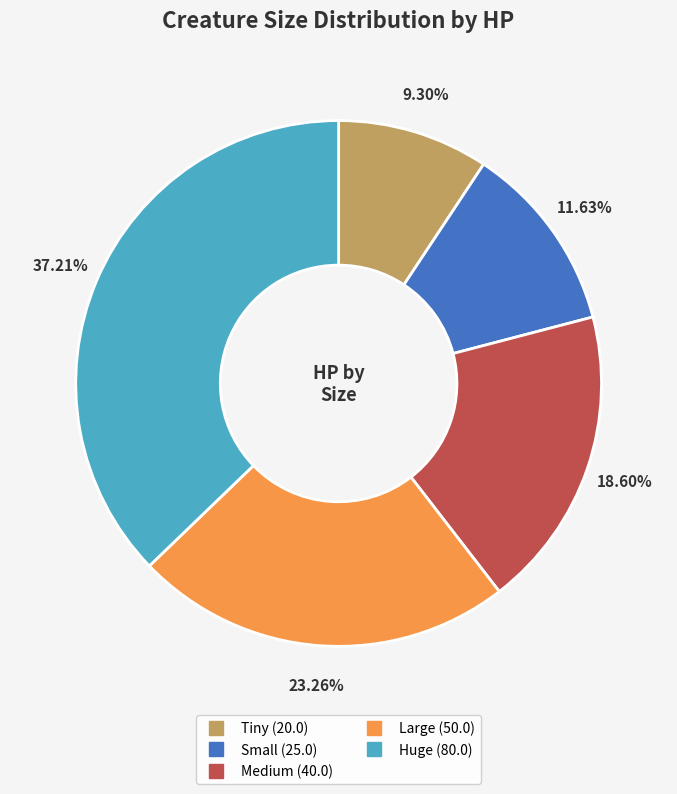

Count the number of slices in the pie.

5